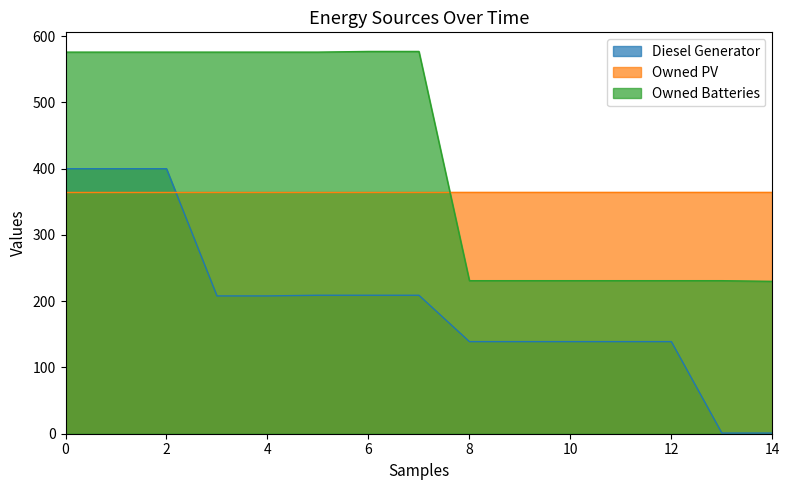

What is the maximum value shown in the chart?

577